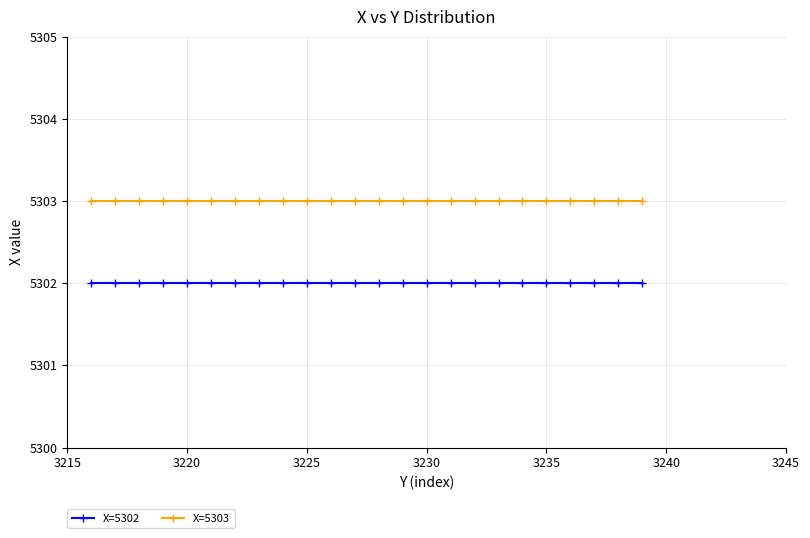

Rank the series by their maximum value, from highest to lowest.

X=5303, X=5302